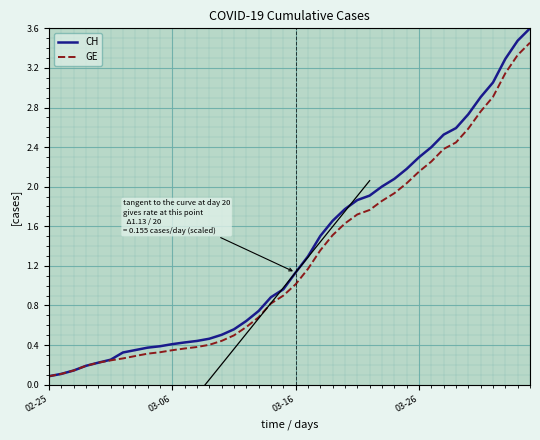

List the series in order of their peak value, highest first.

CH, GE